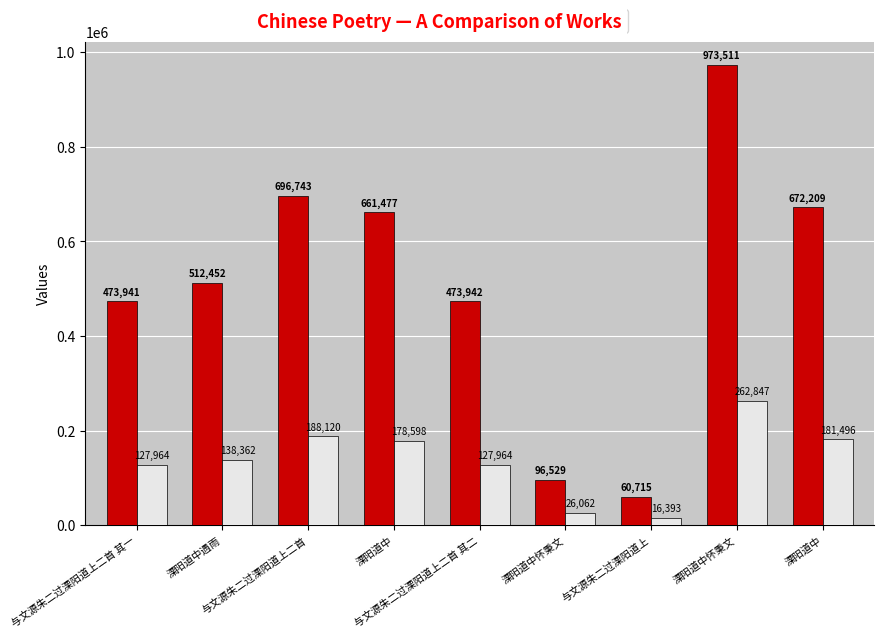

Between 与文源朱二过溧阳道上二首 其一 and 溧阳道中怀秉文, which is larger?

与文源朱二过溧阳道上二首 其一